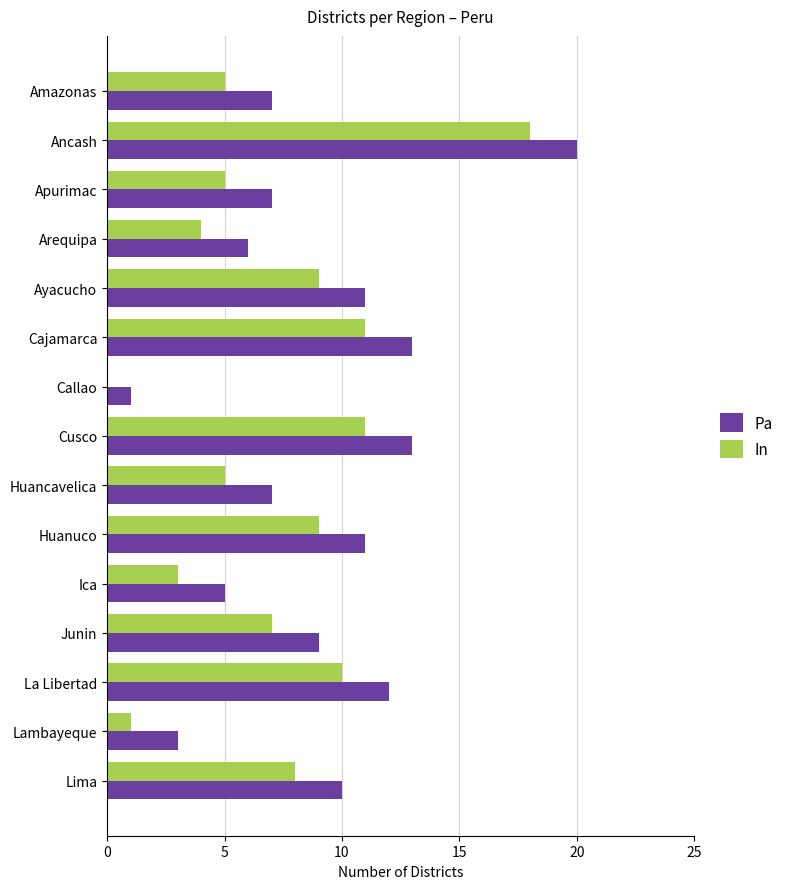

Is the value of Pa at La Libertad greater than the value of In at Ancash?

No